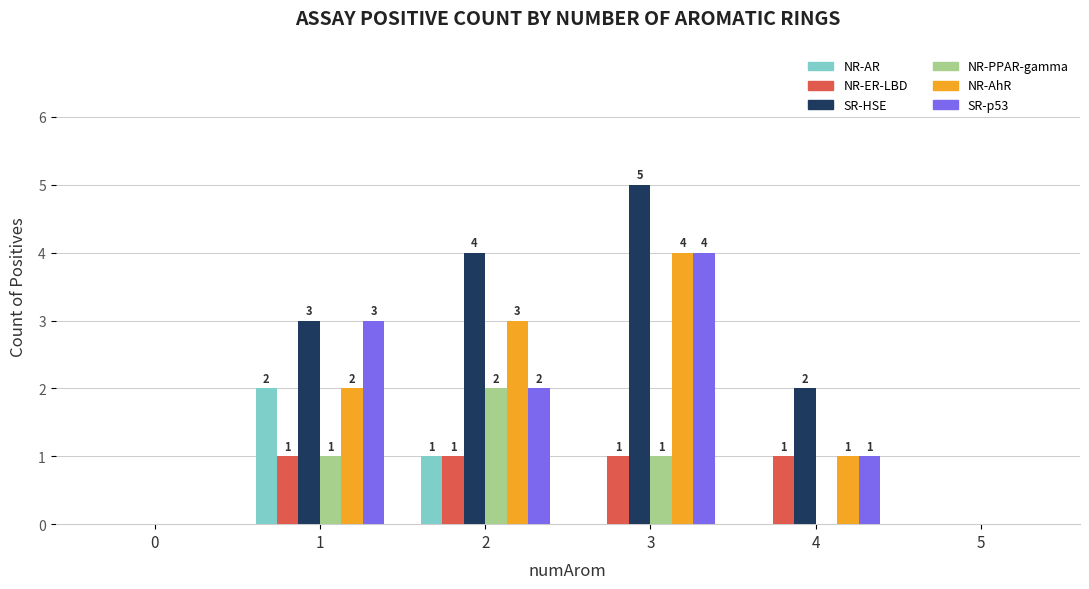

How many categories are shown in the chart?

6